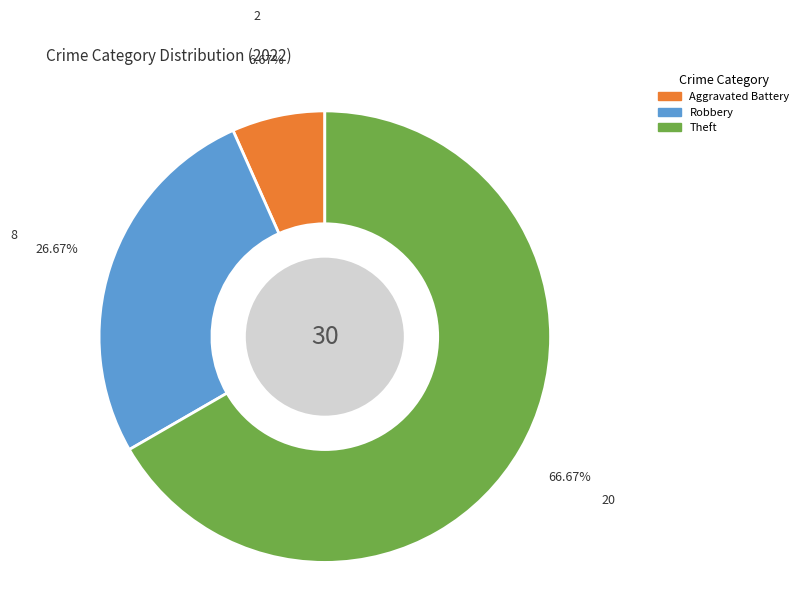

Is there any slice that represents more than half of the pie?

Yes